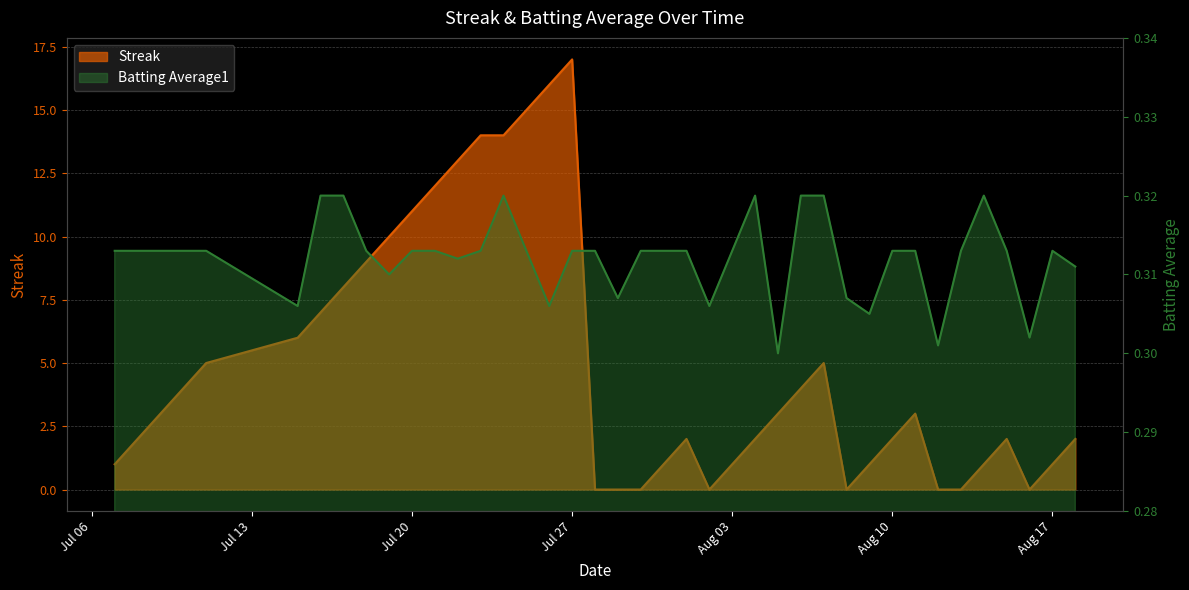

What is the highest value of the Streak series?

17.0